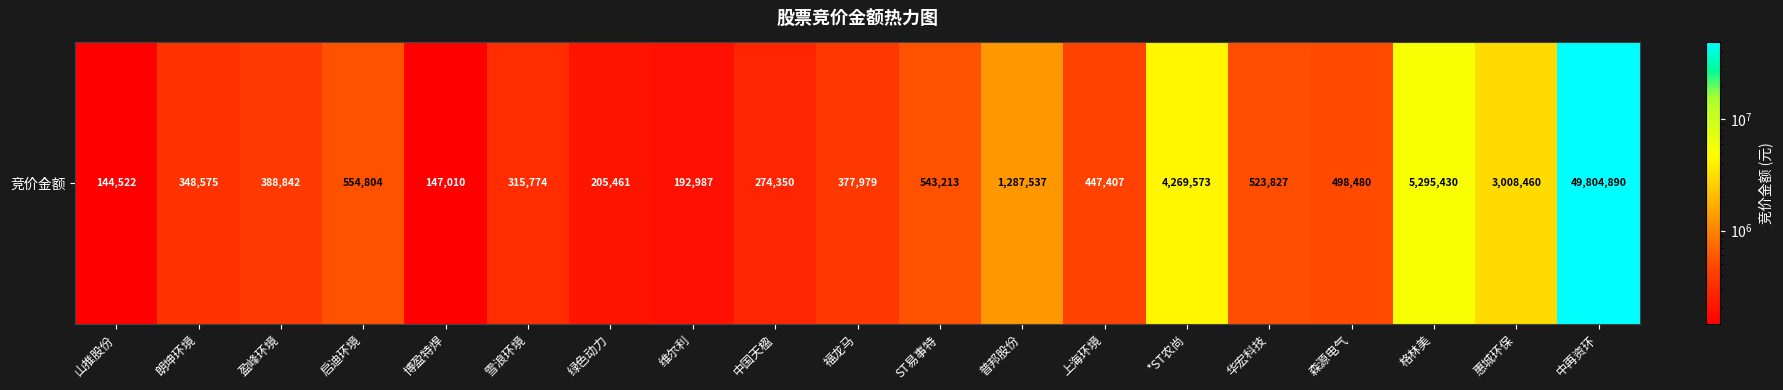

What is the ratio of the value at 维尔利 to the value at 盈峰环境?

0.5